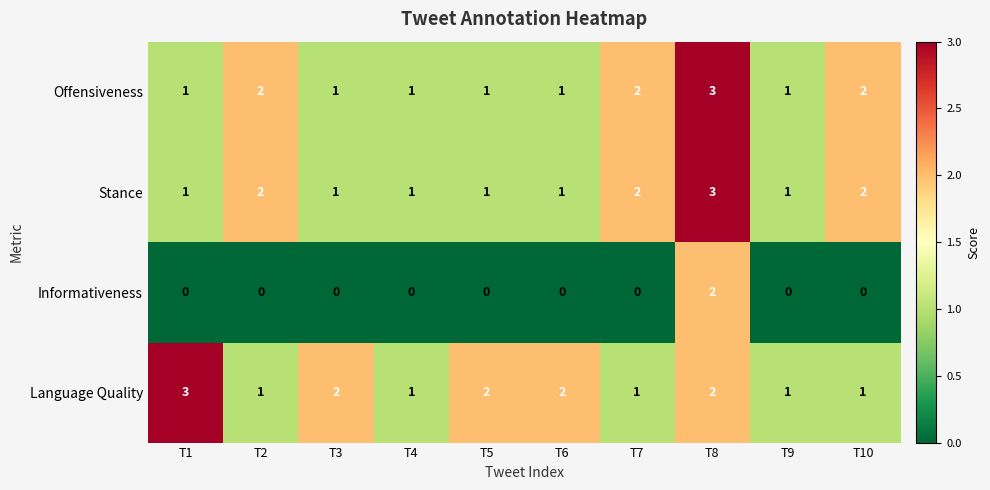

Count the Informativeness values in the range 0 to 1.

9